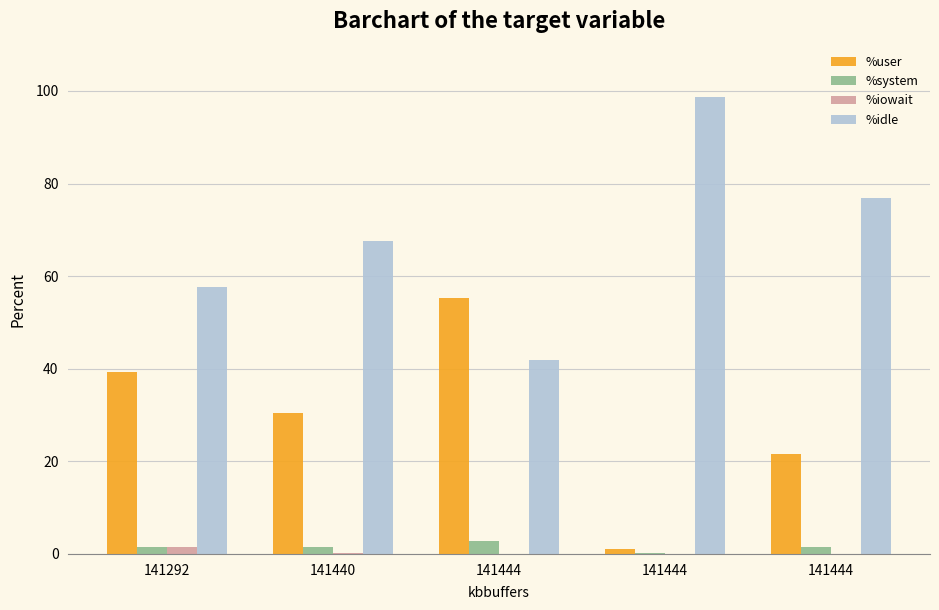

Are the bars horizontal?

No